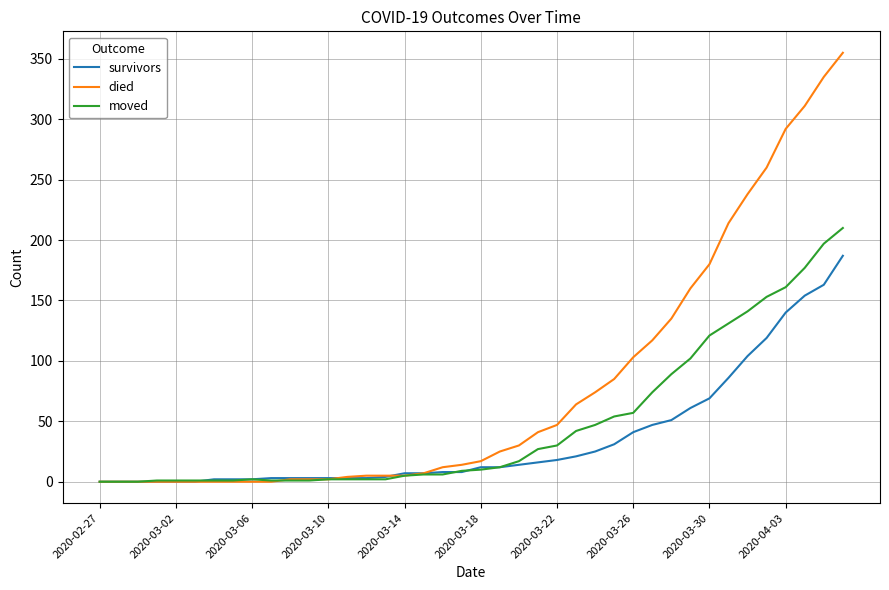

Which series has the largest total across all categories?

died